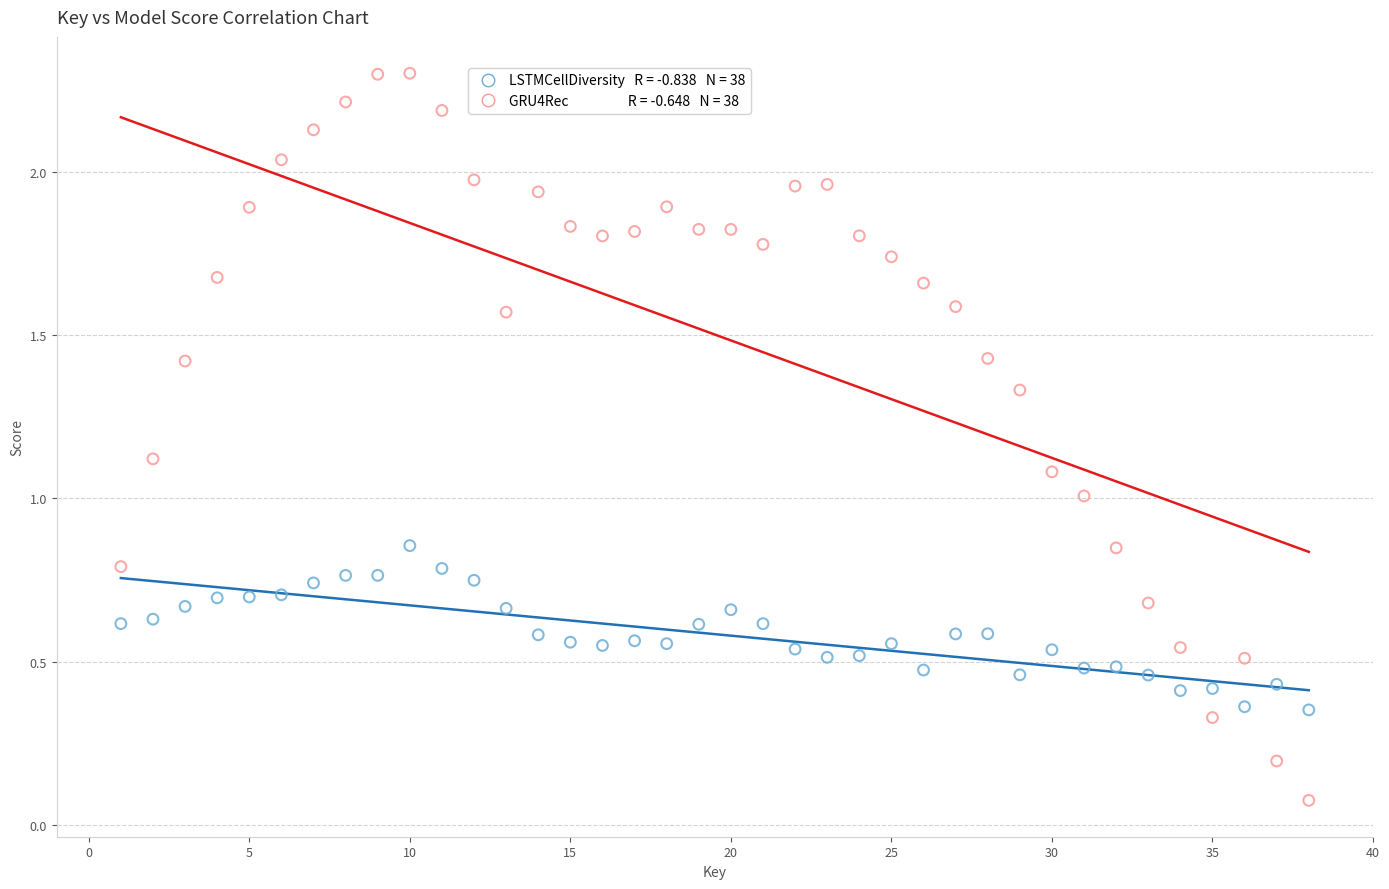

Across all data points, what is the range of Y values (max minus min)?

2.2